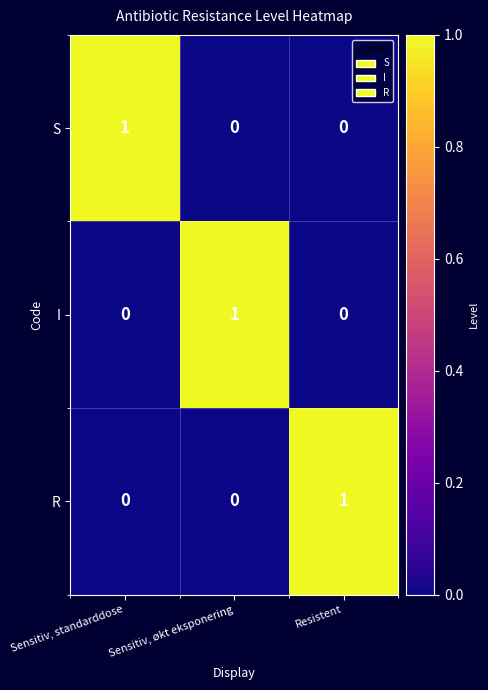

Count the R values in the range 0 to 1.

3